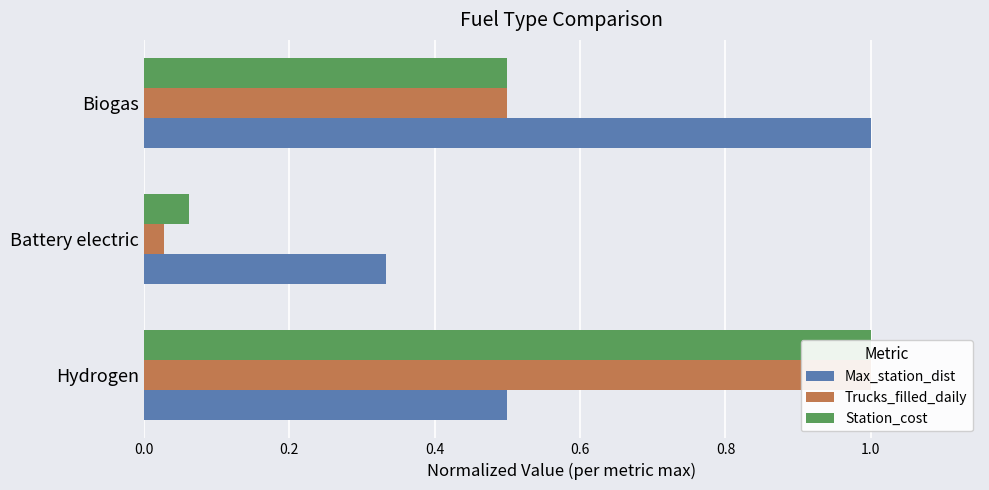

Does the chart contain any negative values?

No